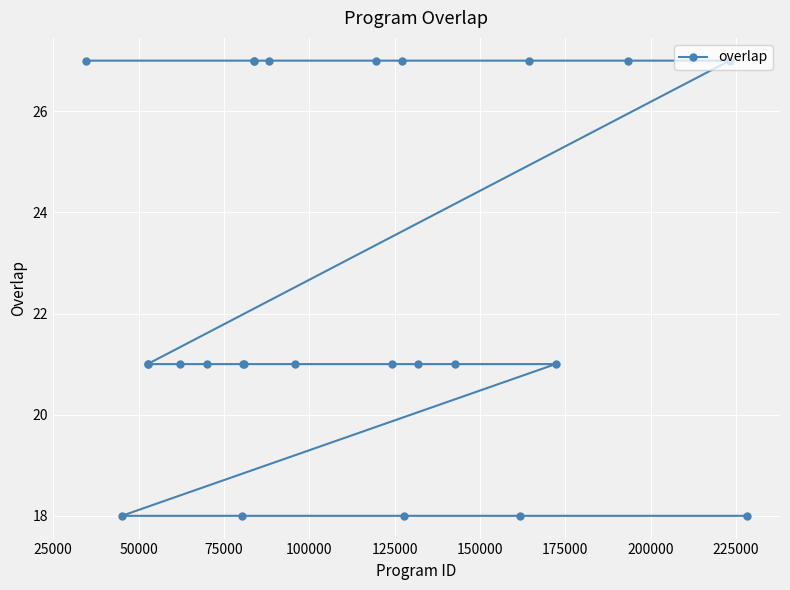

What is the smallest value displayed?

18